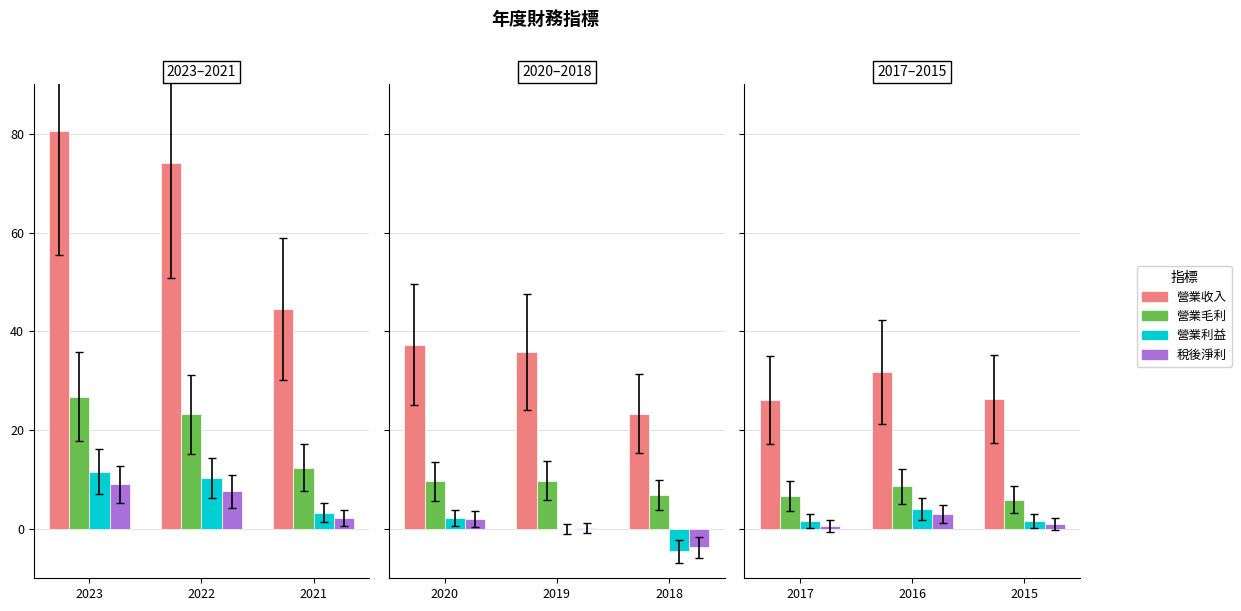

Which series has the widest spread of values?

營業收入